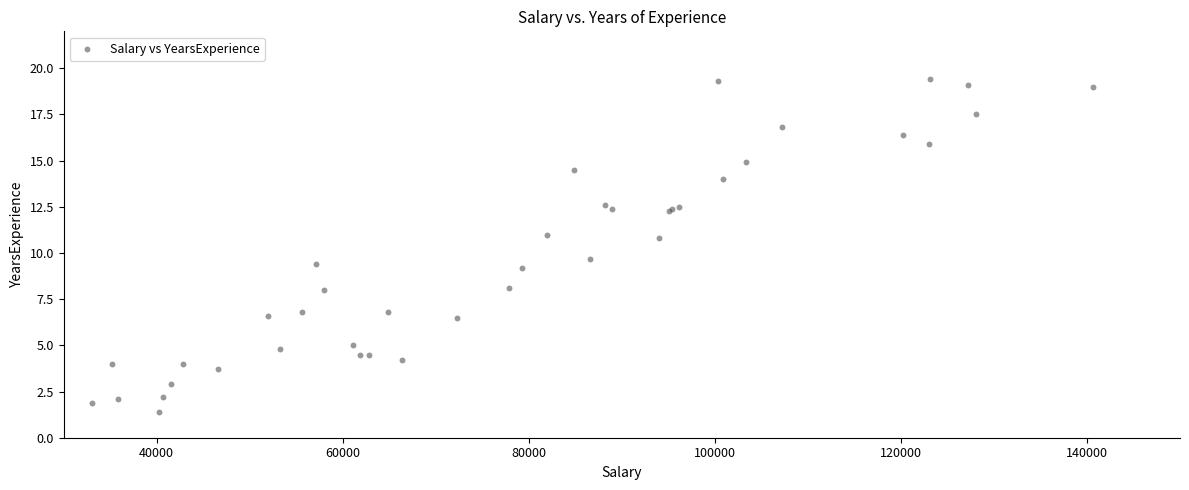

What Y value in the scatter plot is closest to 10?

9.7